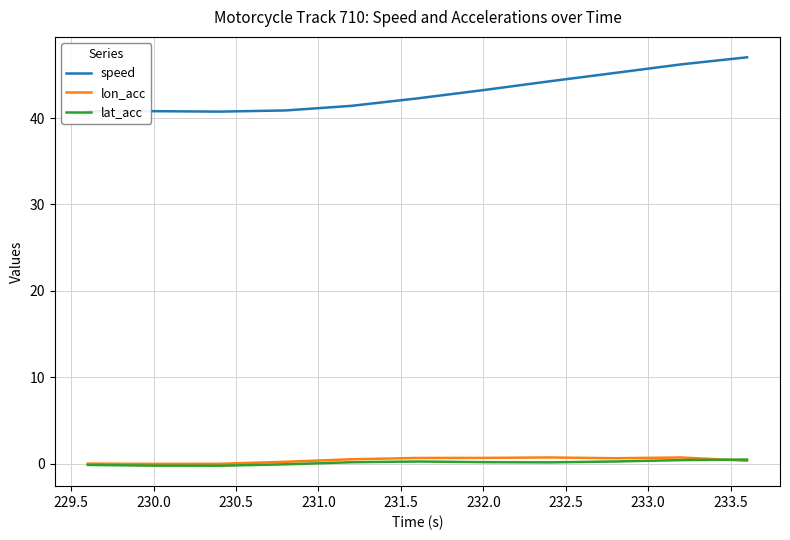

What is the greatest value displayed?

47.0